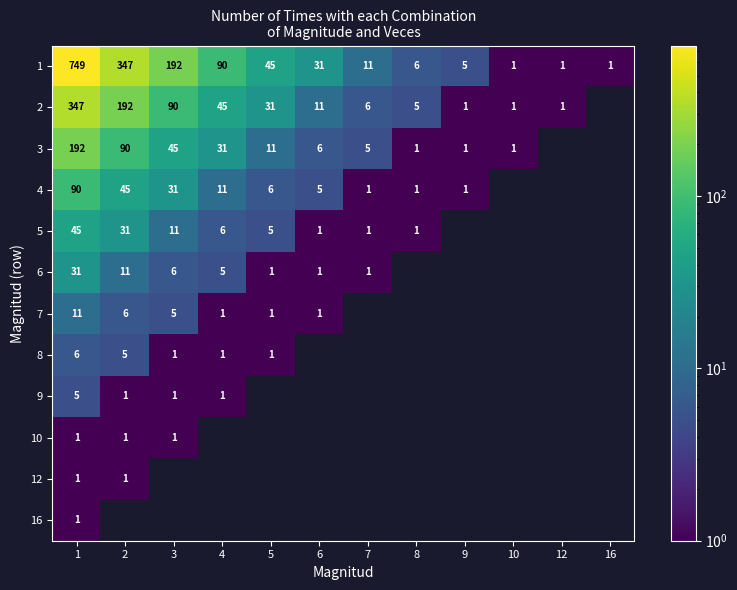

The value of 5 at 4 is 2.3. True or false?

False